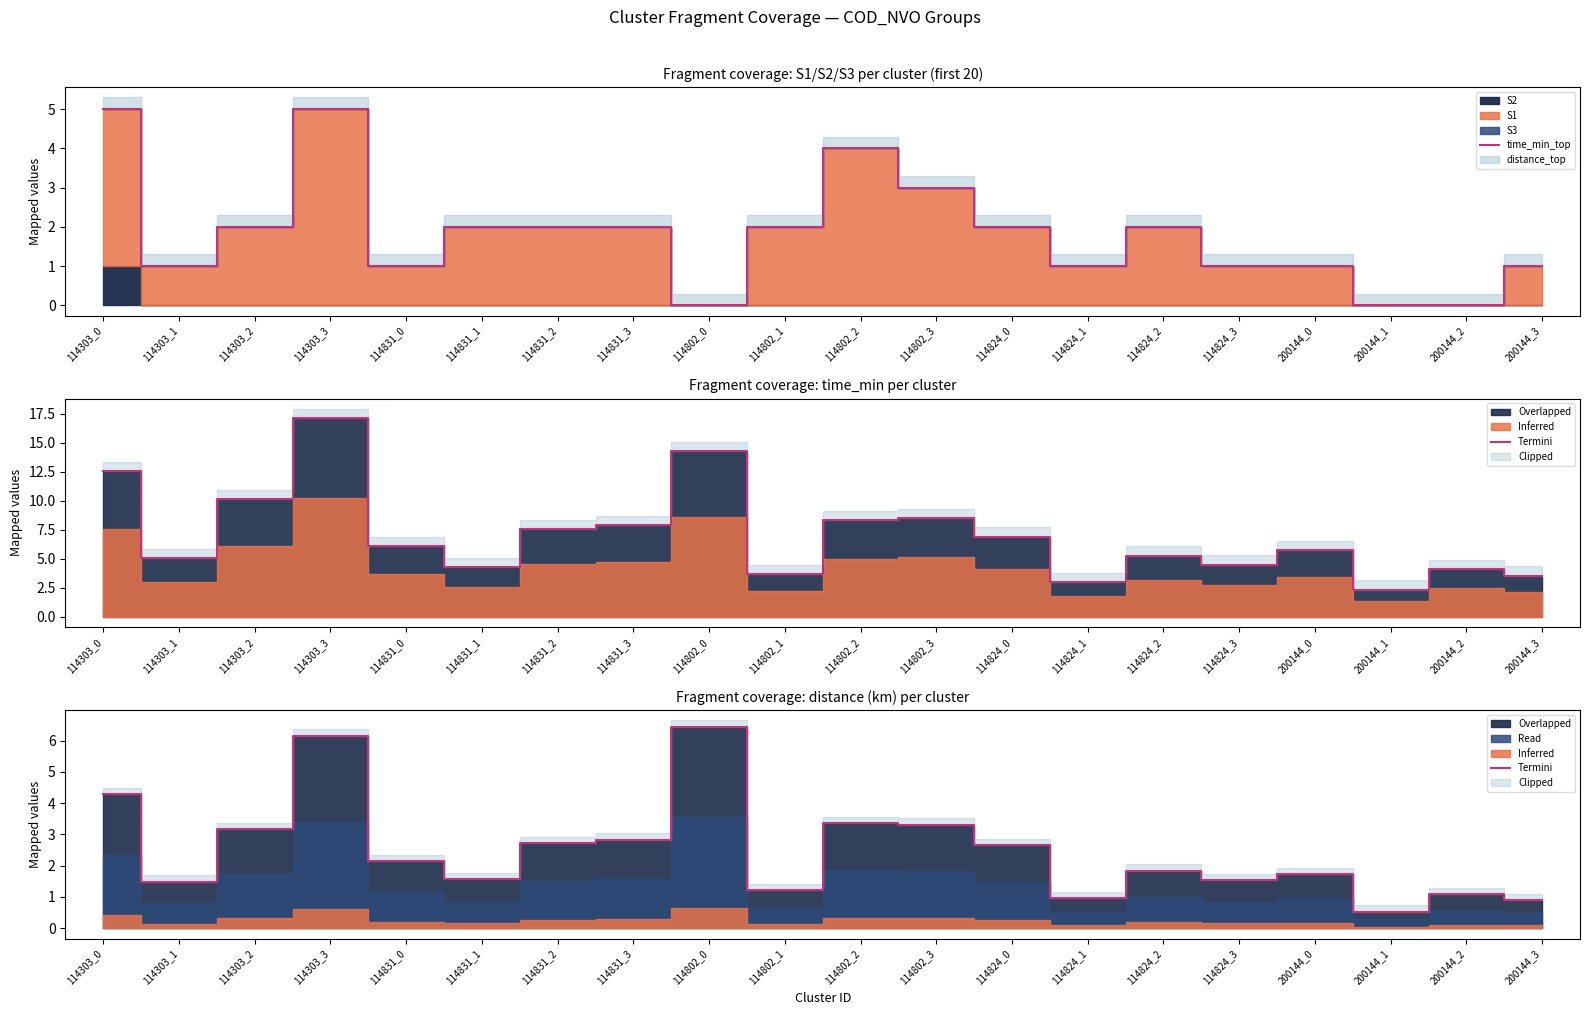

Where is Termini nearest to the value 3?

114303_2